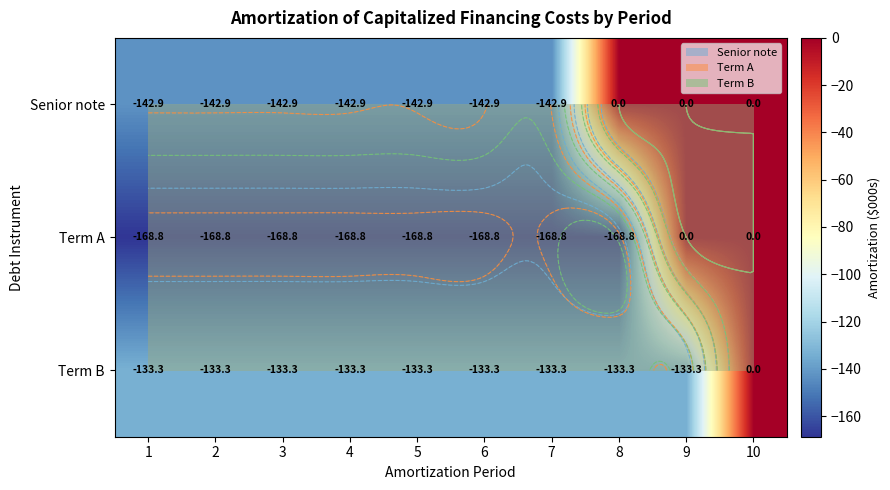

How many series are shown in this chart?

3